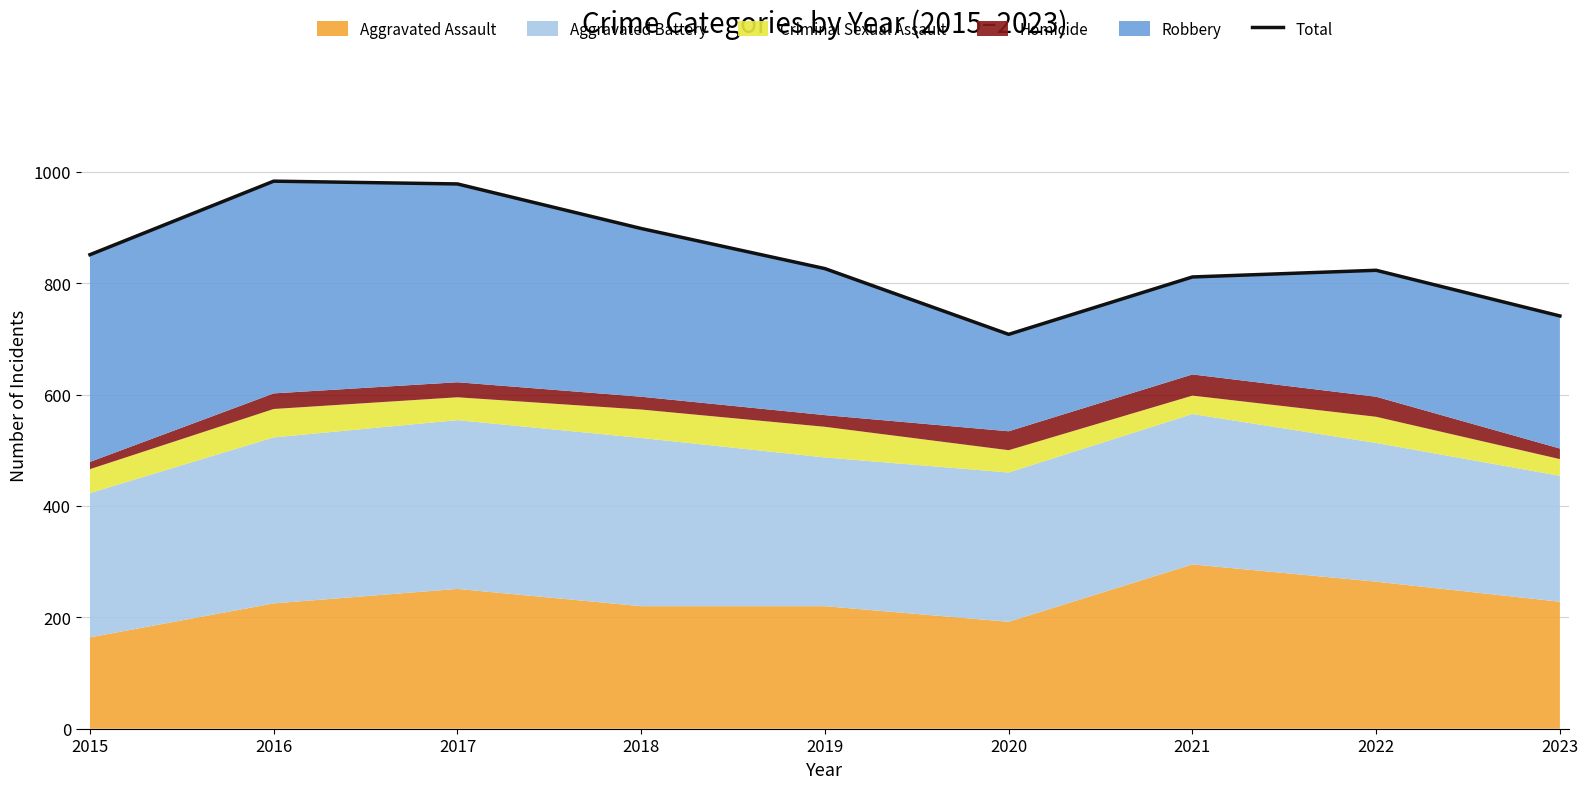

What is the approximate value at 2020, to the nearest 50?

700